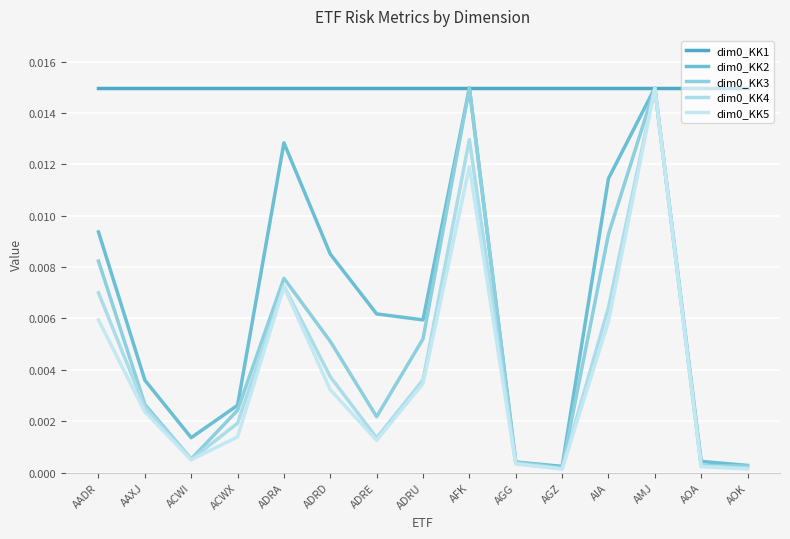

How many lines are shown in the chart?

5